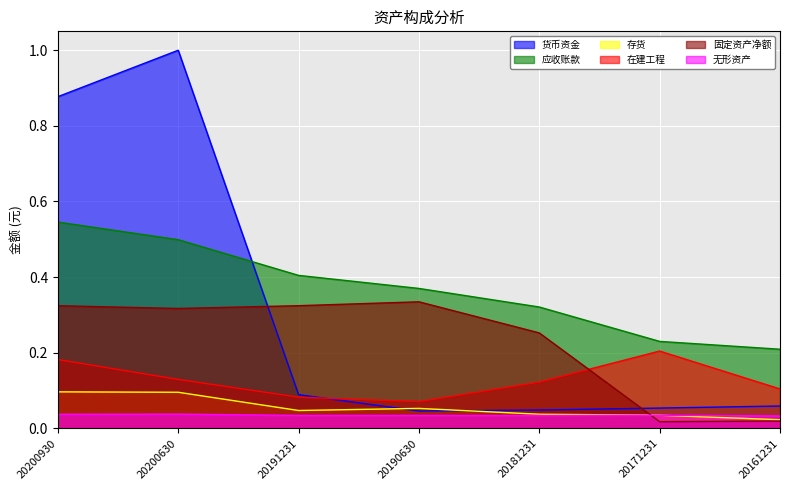

What is the difference between the highest and lowest values at 20161231?

0.2